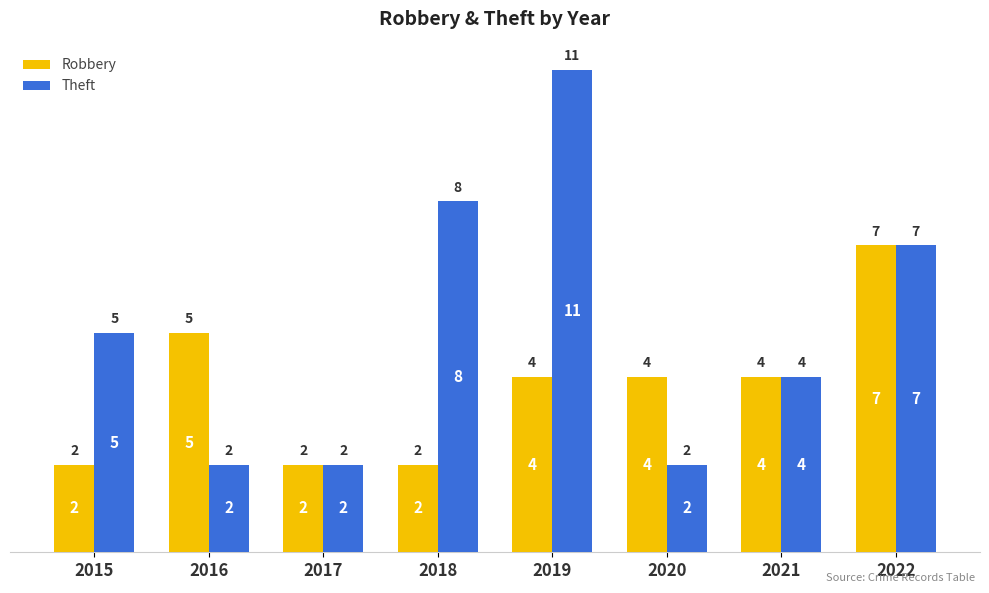

Is it true that Theft equals 3 at 2016?

False